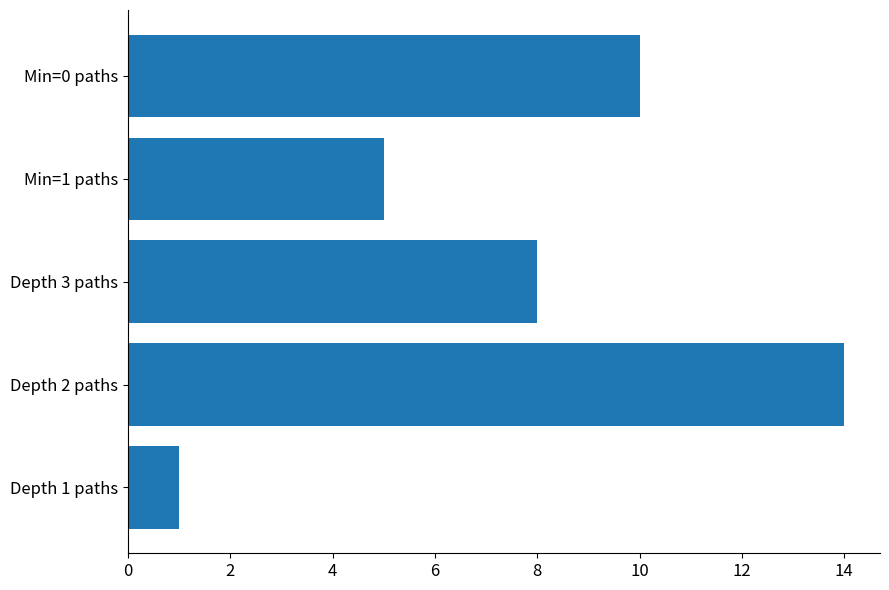

Reading bottom to top, extract all data points from this chart.

1	14	8	5	10